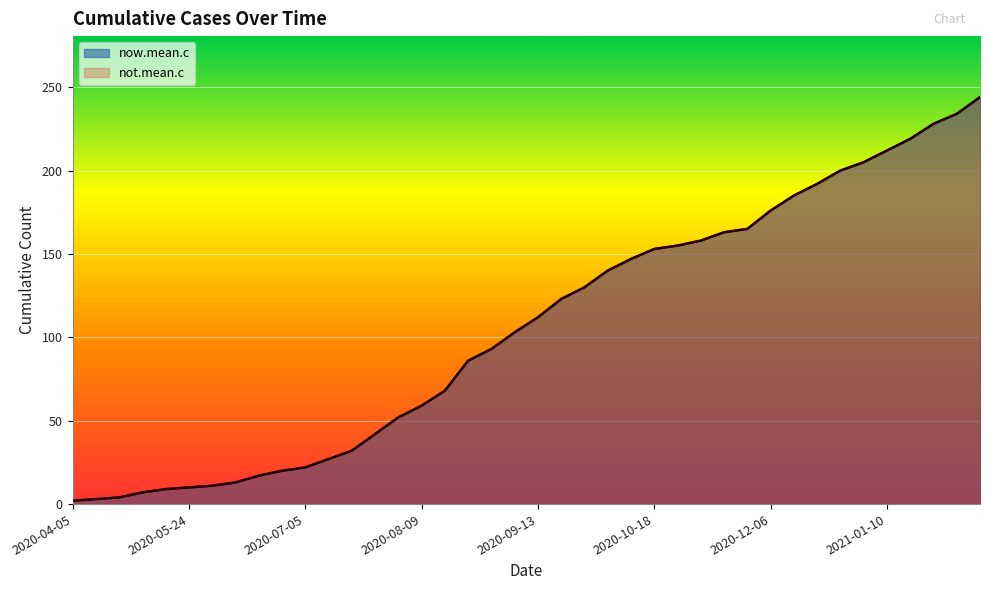

Which category has the lowest value across all series?

2020-04-05